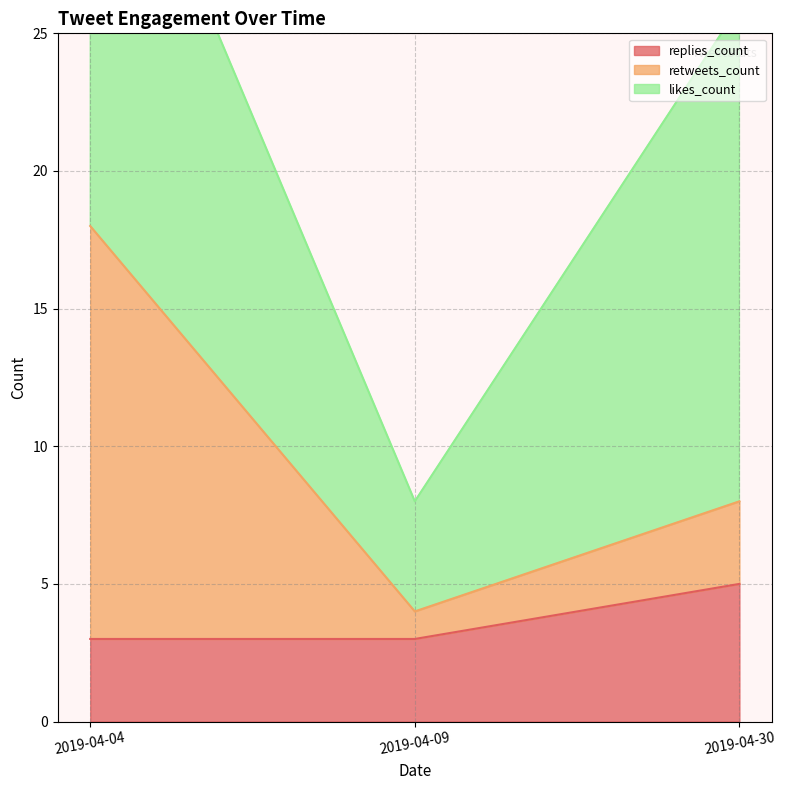

The replies_count series shows 3 at 2019-04-04. True or false?

True